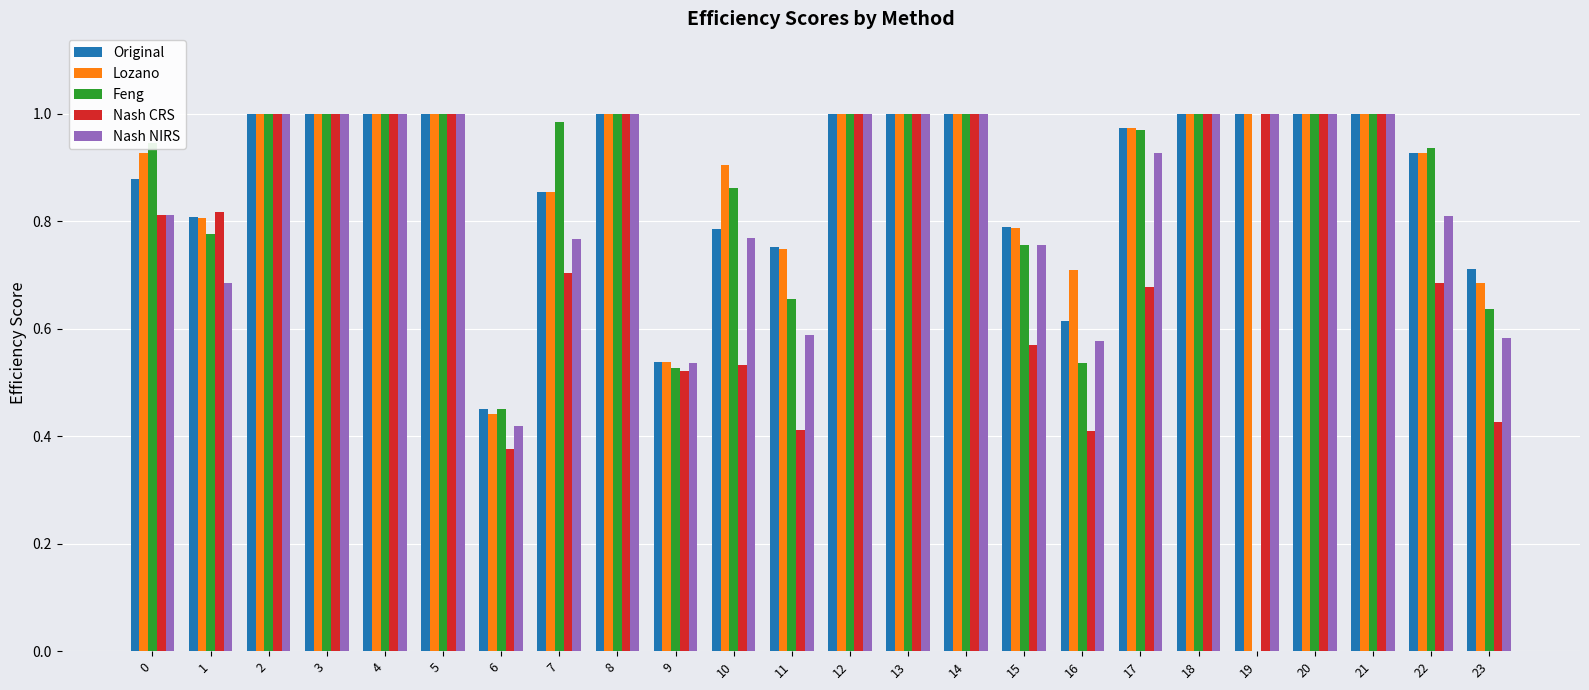

What is the total value across all series at 8?

5.0